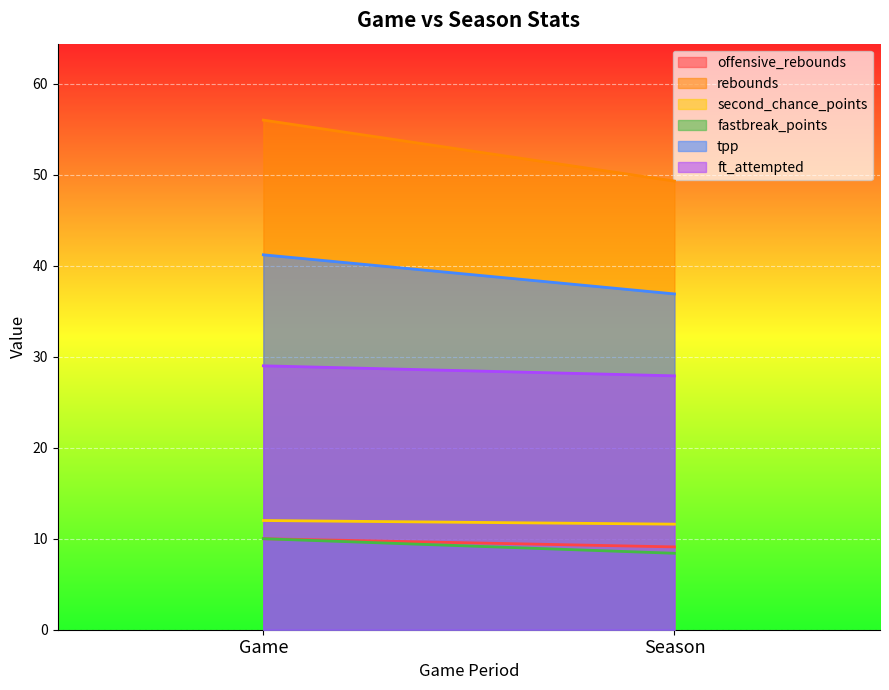

What are all the series names shown in the legend?

offensive_rebounds, rebounds, second_chance_points, fastbreak_points, tpp, ft_attempted